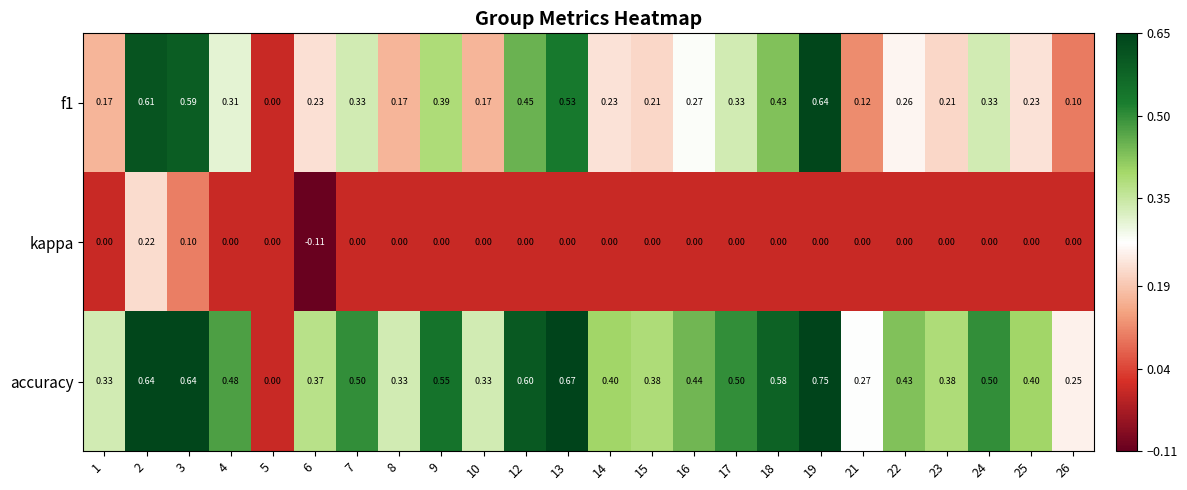

Which series has the largest total across all categories?

accuracy